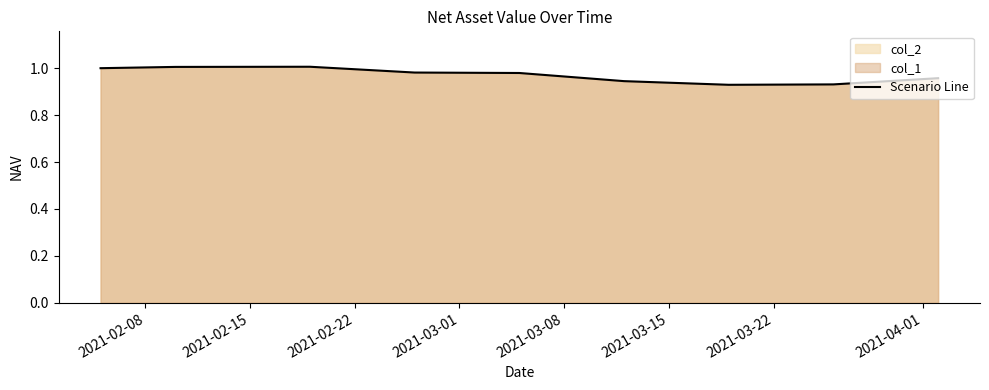

Which has a higher value, 2021-03-22 or 2021-04-01?

2021-04-01